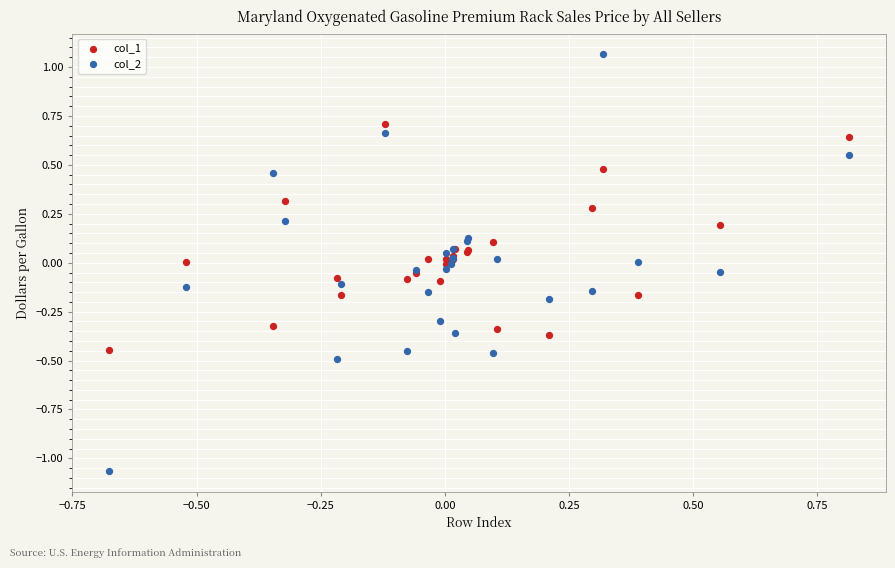

What is the X range (max minus min) for the scatter plot?

1.5